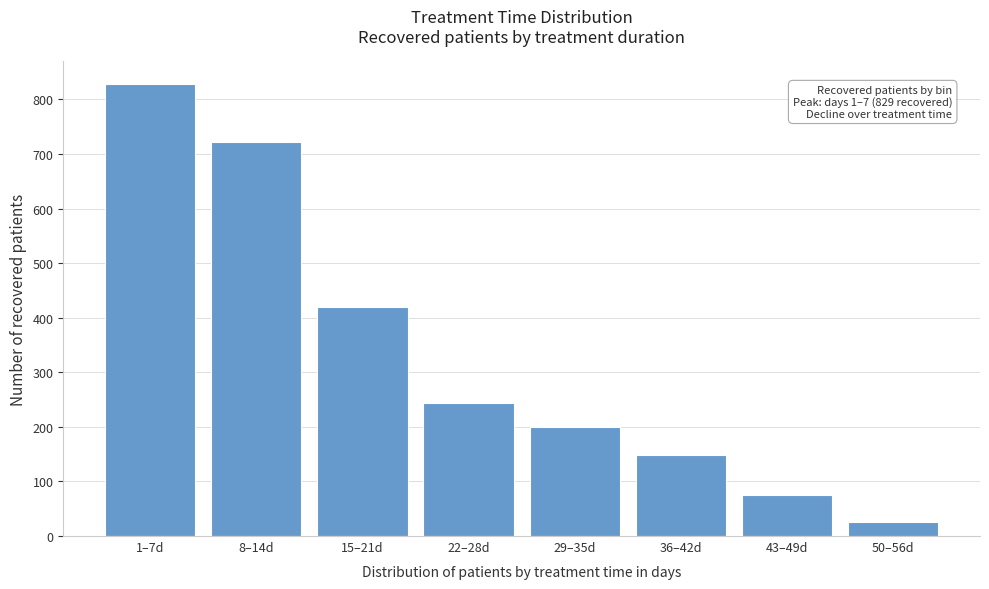

Reading right to left, transcribe all the data shown in this chart.

50–56d=25	43–49d=75	36–42d=149	29–35d=200	22–28d=243	15–21d=419	8–14d=722	1–7d=829